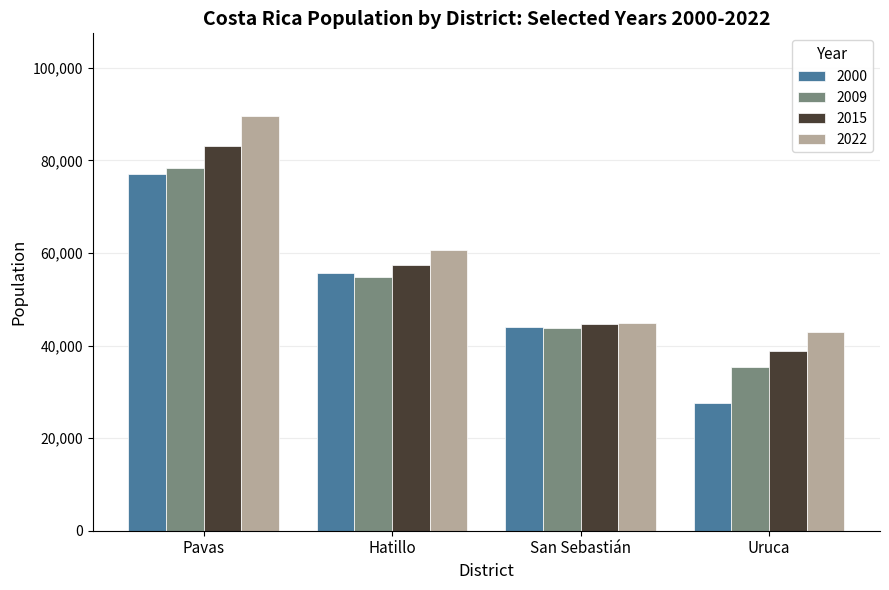

Reading left to right, list all the values displayed in this chart.

2000: Pavas=76946	Hatillo=55750	San Sebastián=43950	Uruca=27589
2009: Pavas=78369	Hatillo=54704	San Sebastián=43885	Uruca=35299
2015: Pavas=83188	Hatillo=57371	San Sebastián=44615	Uruca=38842
2022: Pavas=89531	Hatillo=60723	San Sebastián=44923	Uruca=42861